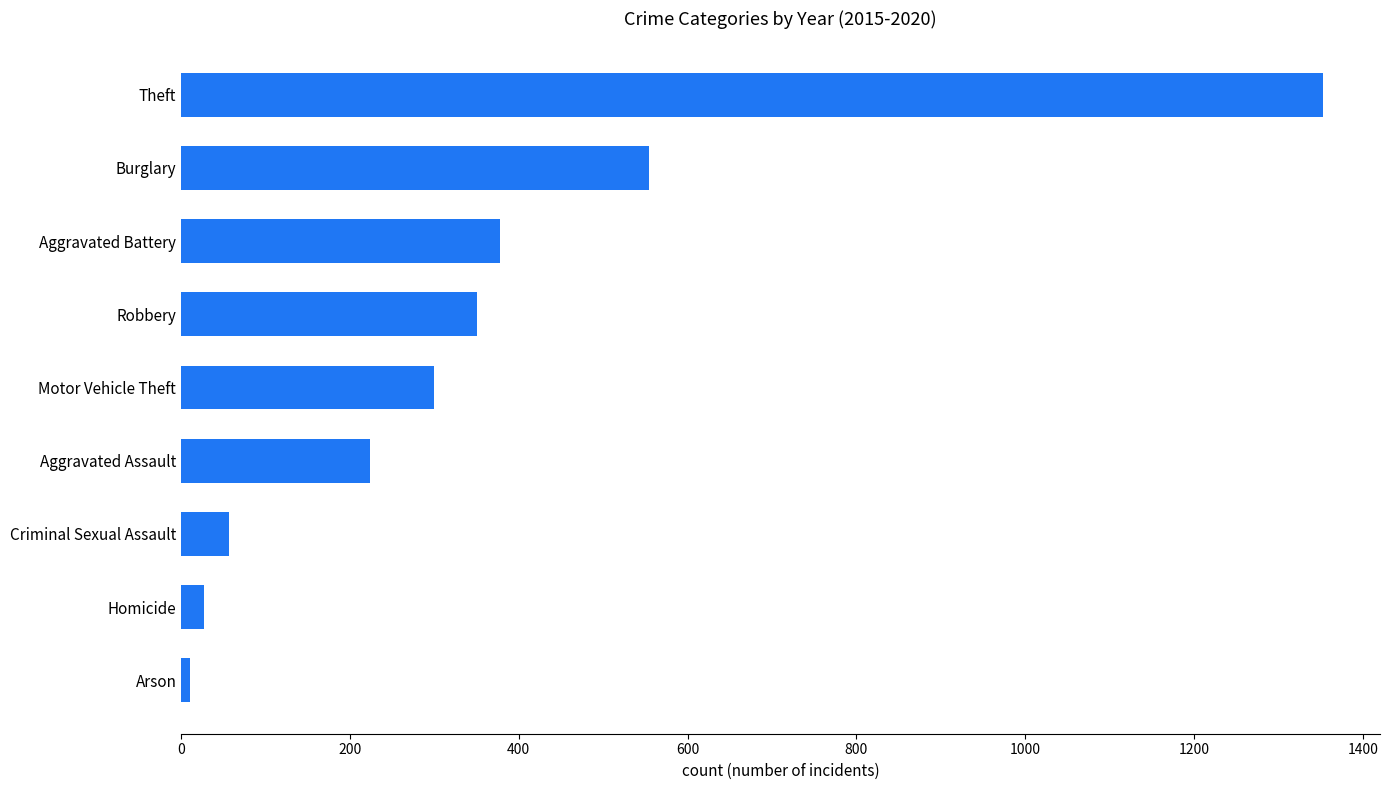

Is it true that the value at Motor Vehicle Theft is 187.7?

False